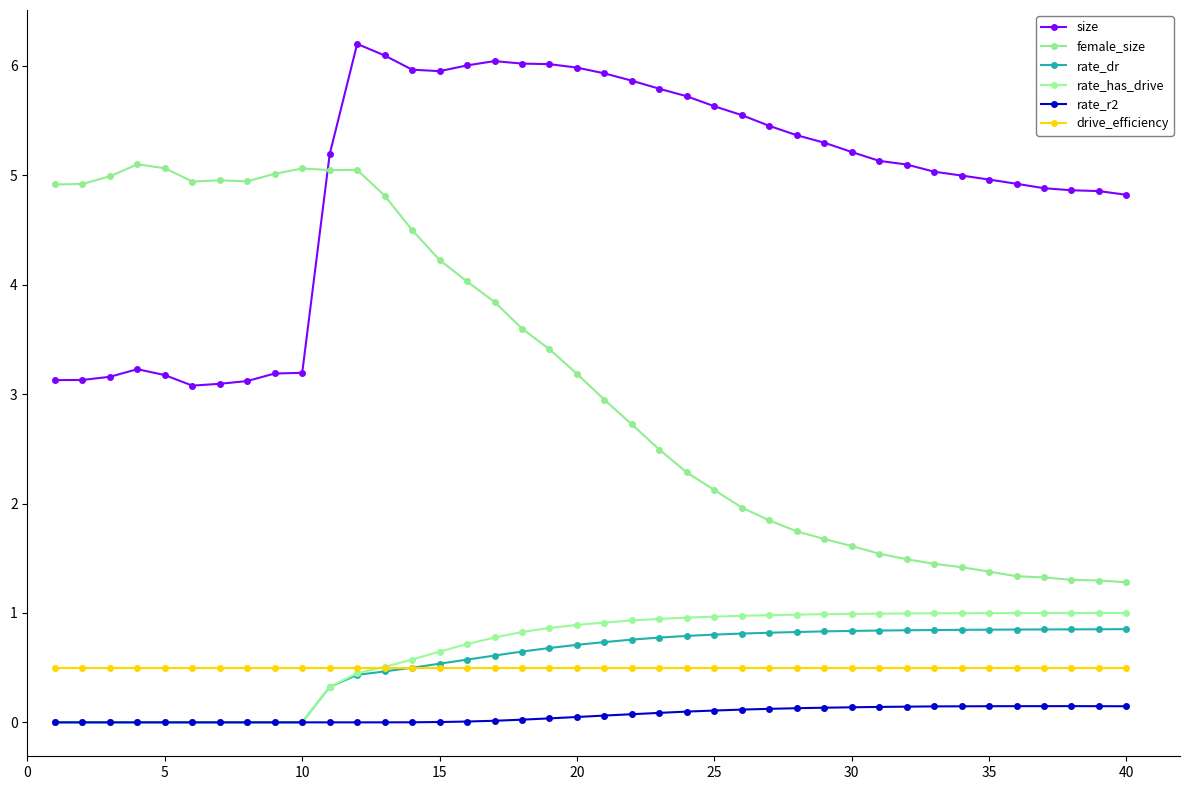

Count the number of data series in this chart.

6